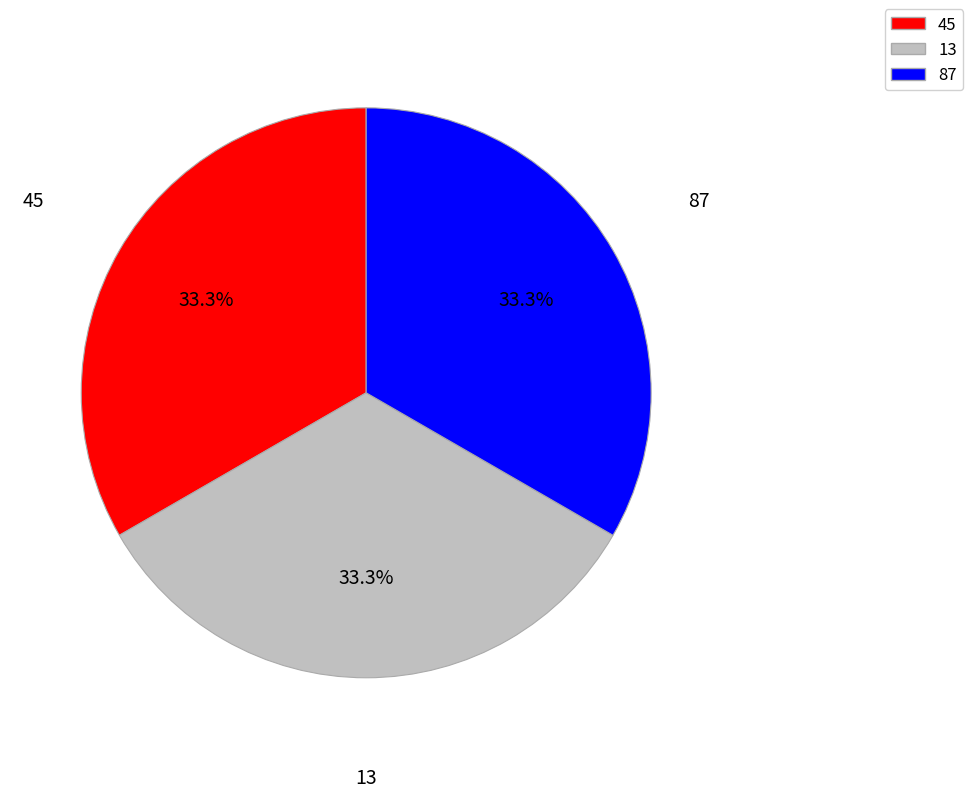

Count the number of slices in the pie.

3